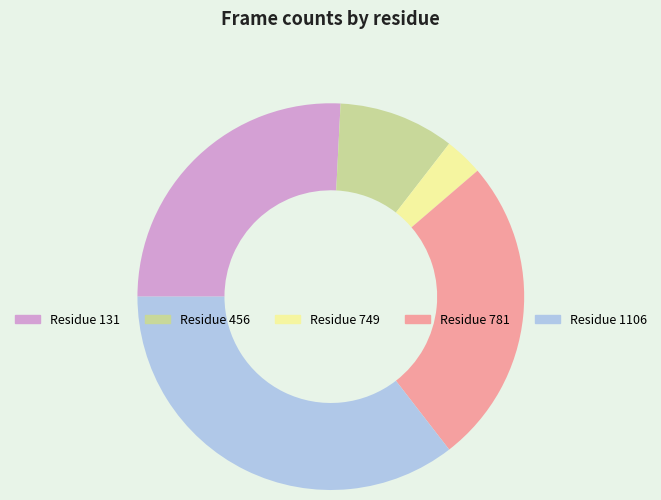

Does any single category account for the majority?

No